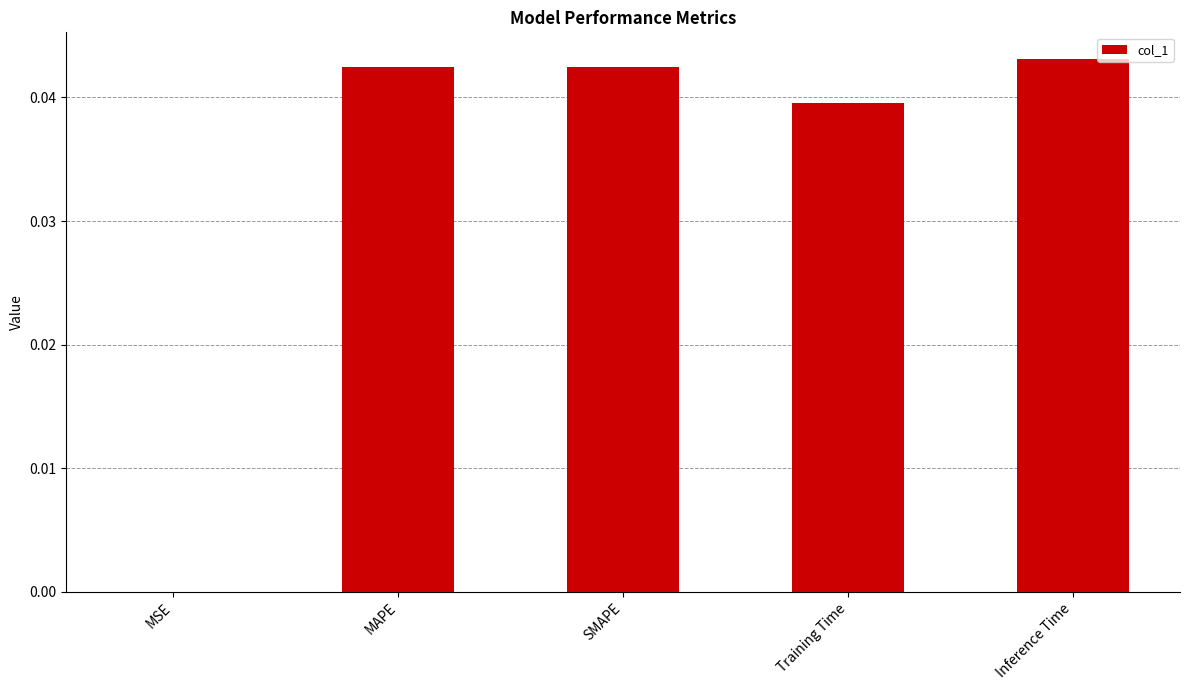

The chart shows a value of 0.0 at Training Time. True or false?

True